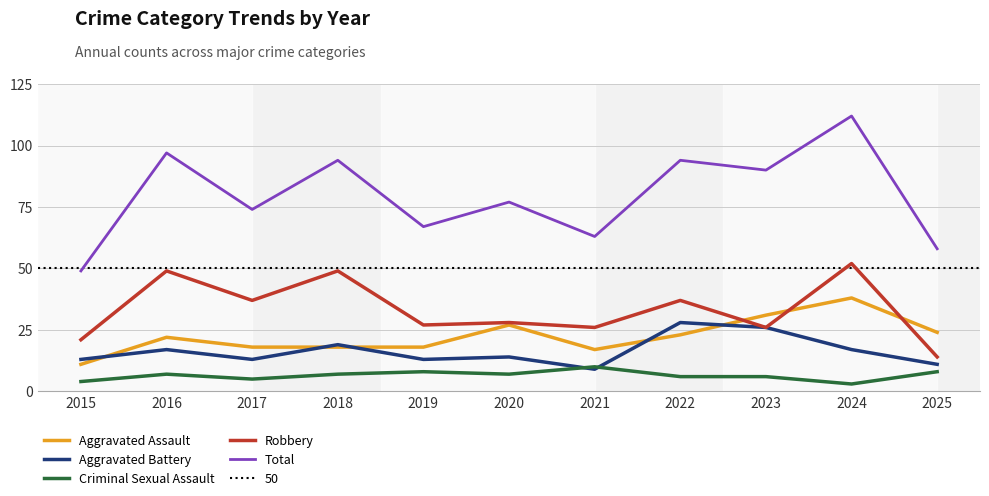

What is the sum of the Criminal Sexual Assault values at 2020 and 2017?

12